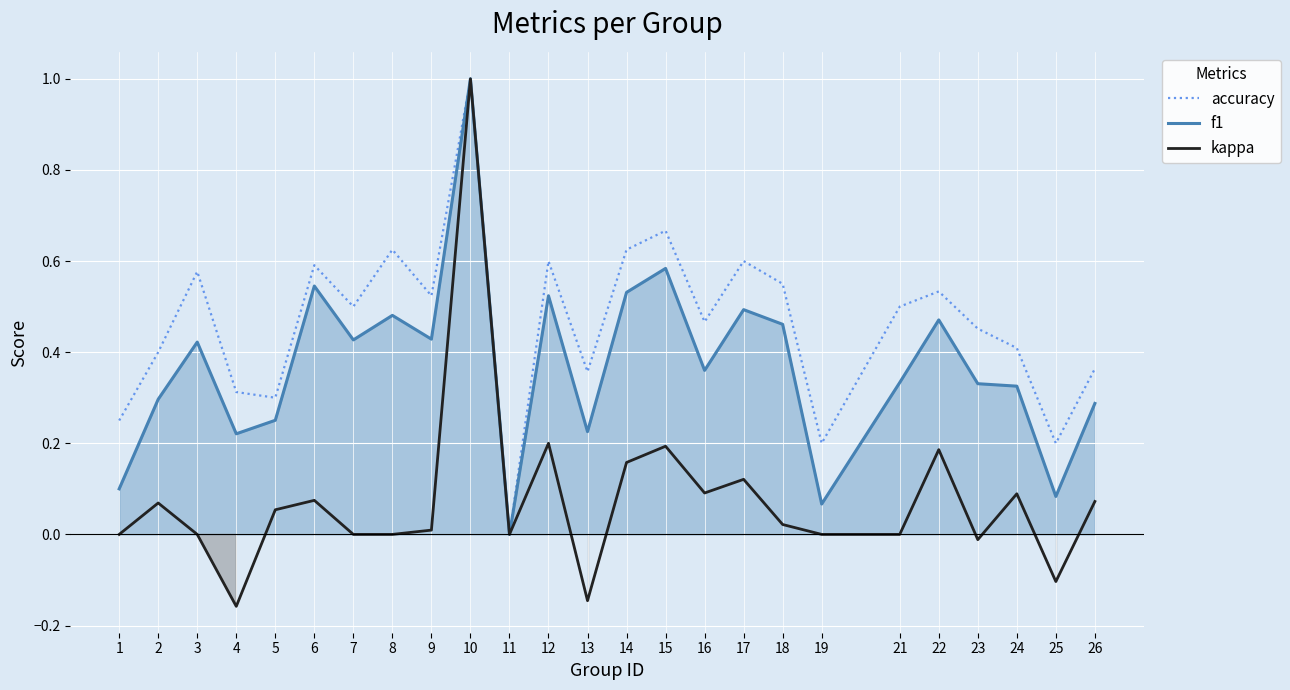

How many categories are shown in the chart?

25